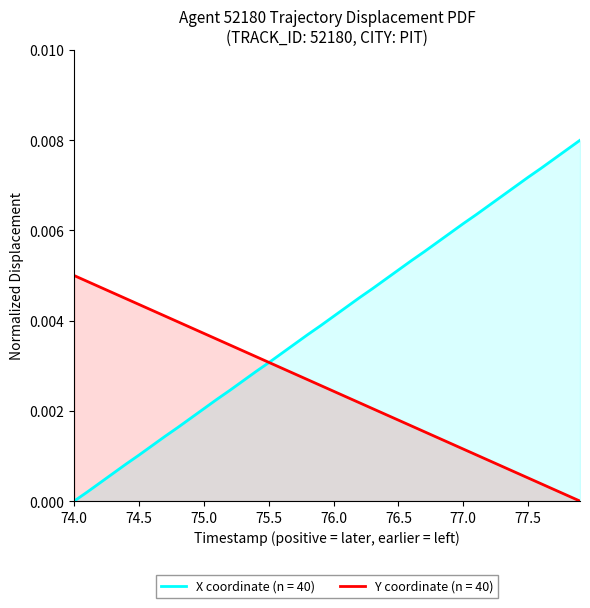

Rank the series by their average value, from lowest to highest.

Y coordinate (n = 40), X coordinate (n = 40)